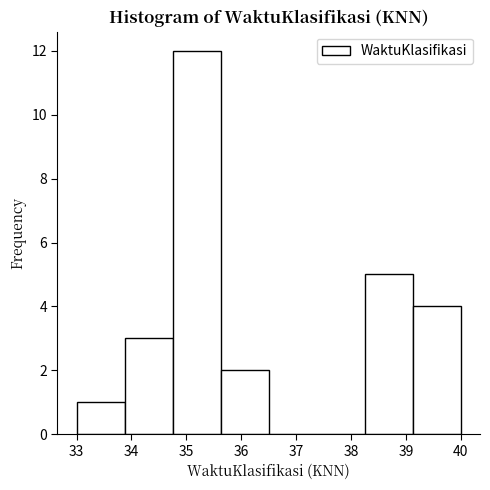

Reading left to right, transcribe this chart: for each bar, give the range it covers on the x-axis and its height. Neither the bar edges nor the heights are printed on the chart, so give them approximately, as read against the axes.

33.0 to 33.9: 1
33.9 to 34.8: 3
34.8 to 35.6: 12
35.6 to 36.5: 2
36.5 to 37.4: 0
37.4 to 38.3: 0
38.3 to 39.1: 5
39.1 to 40.0: 4